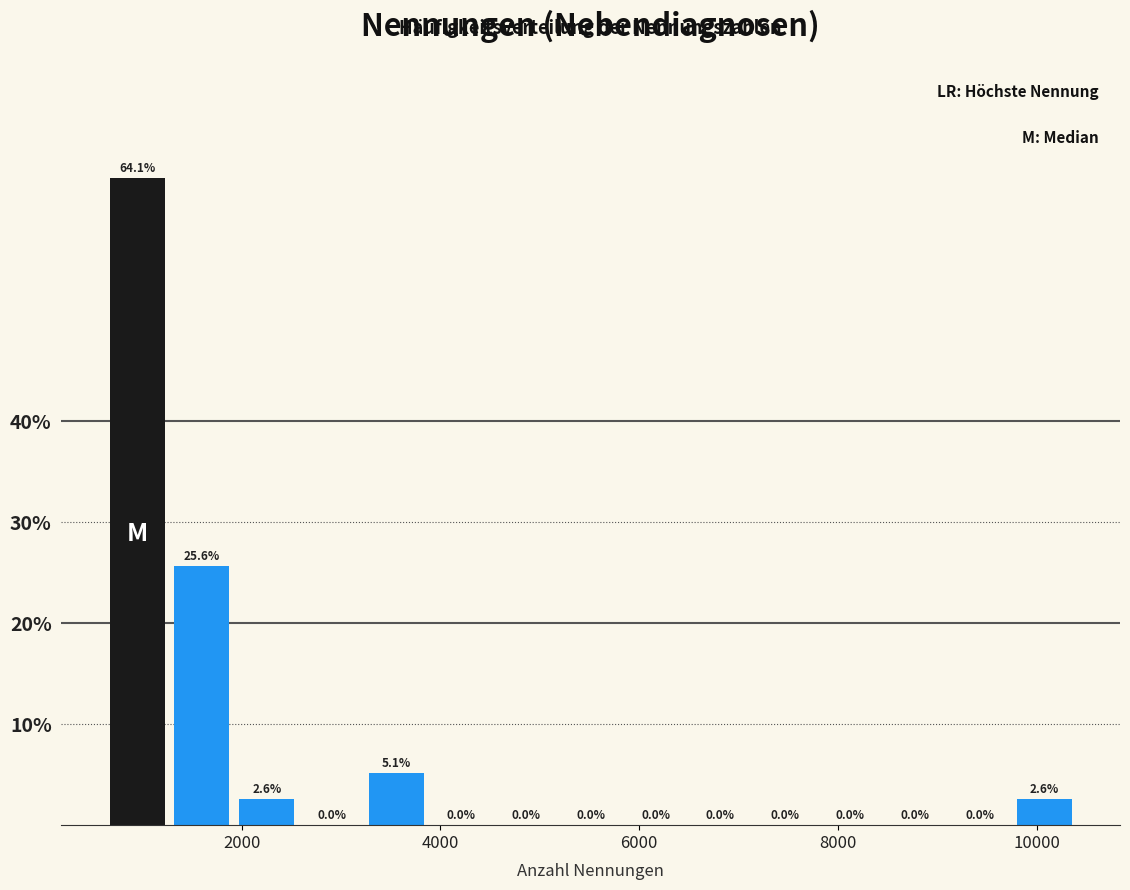

Around what value on the x-axis is the tallest bar? Give the approximate position of its centre, as read against the axis.

1000